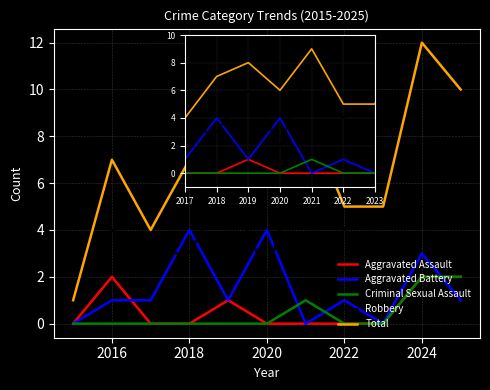

What are all the series names shown in the legend?

Aggravated Assault, Aggravated Battery, Criminal Sexual Assault, Robbery, Total